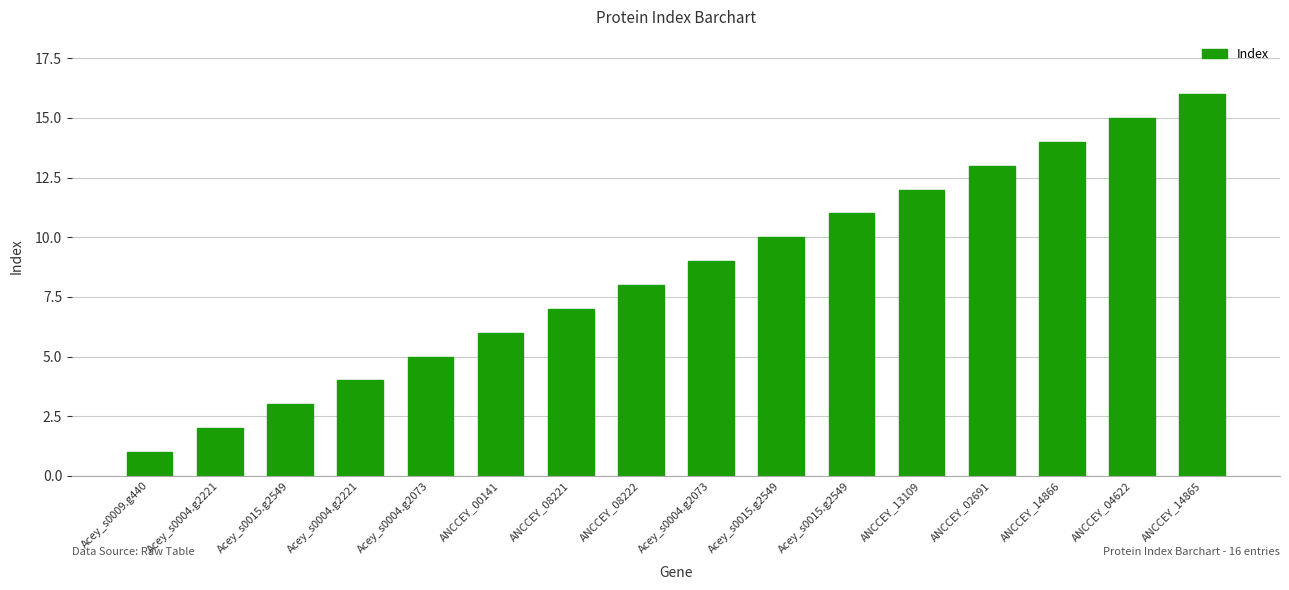

The value at ANCCEY_08222 is 3. True or false?

False